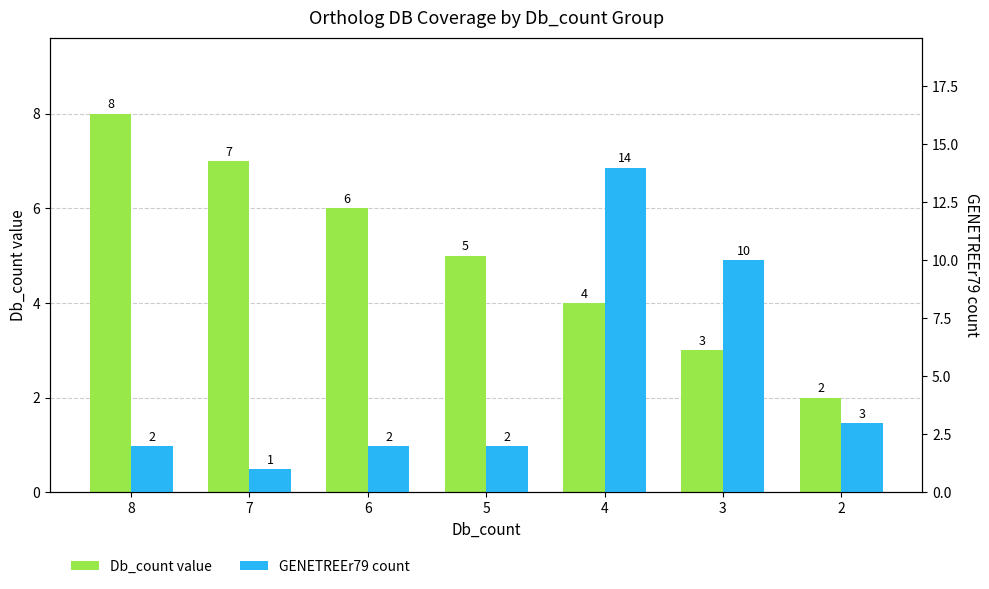

What is the lowest value of the Db_count value series?

2